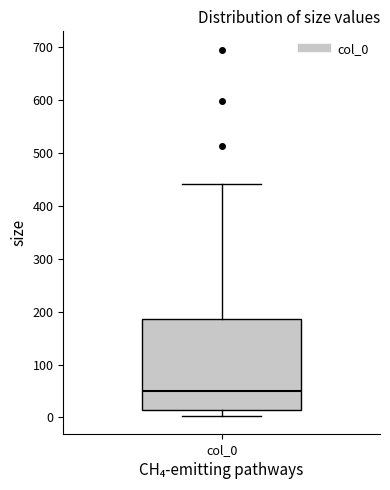

Read this box plot against the y-axis: the position of the median line, the range covered by the box, and the ends of both whiskers. The values are not printed on the chart, so give them approximately, as read against the axis.

median 50, box 10 to 190, whiskers 0 to 440